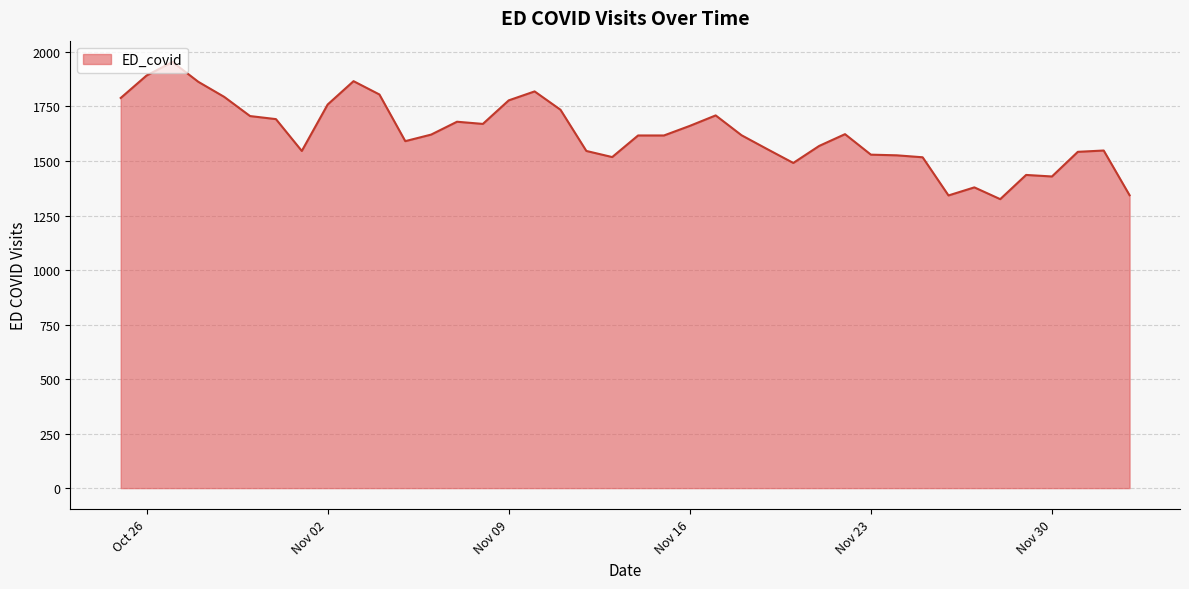

What is the smallest value displayed?

1325